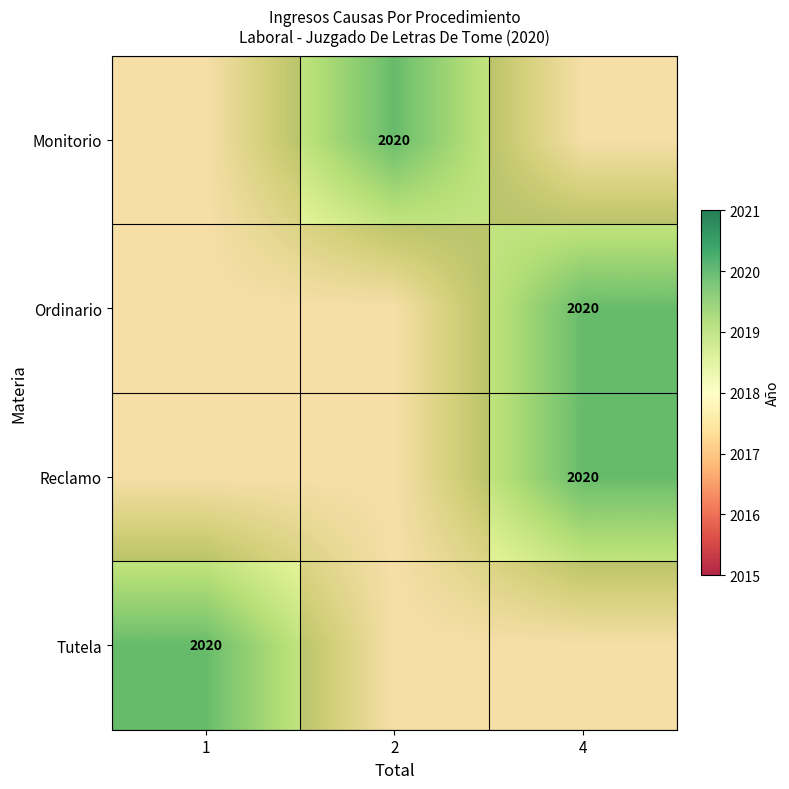

Count the number of categories in the chart.

3